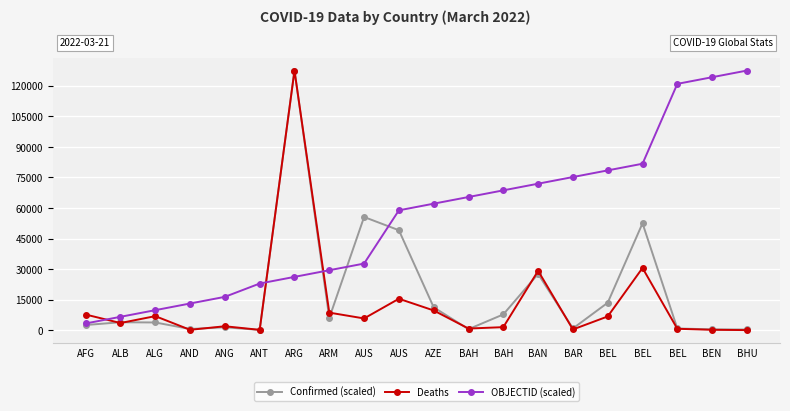

How many lines are shown in the chart?

3